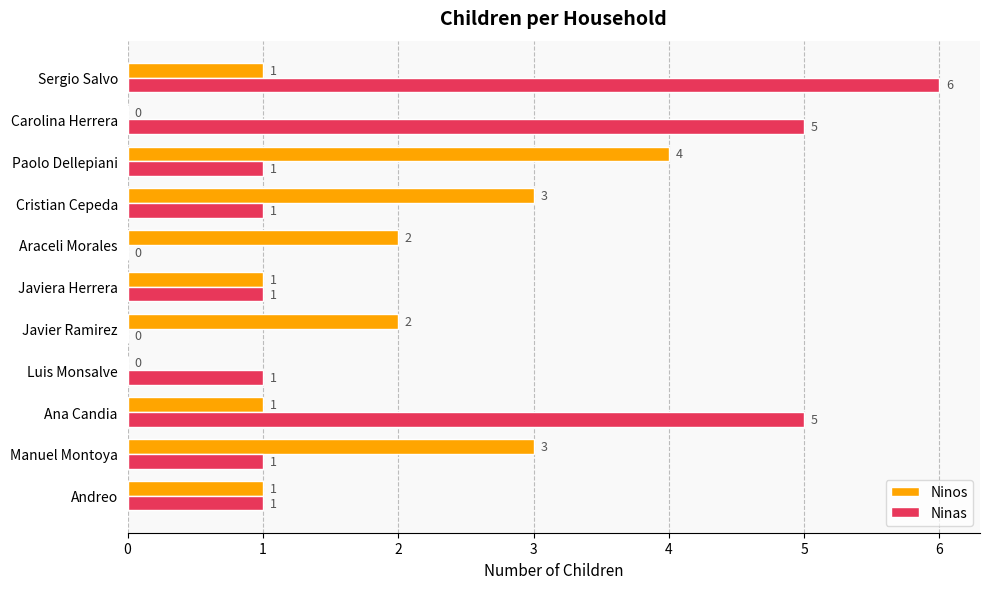

What is the greatest value displayed?

6